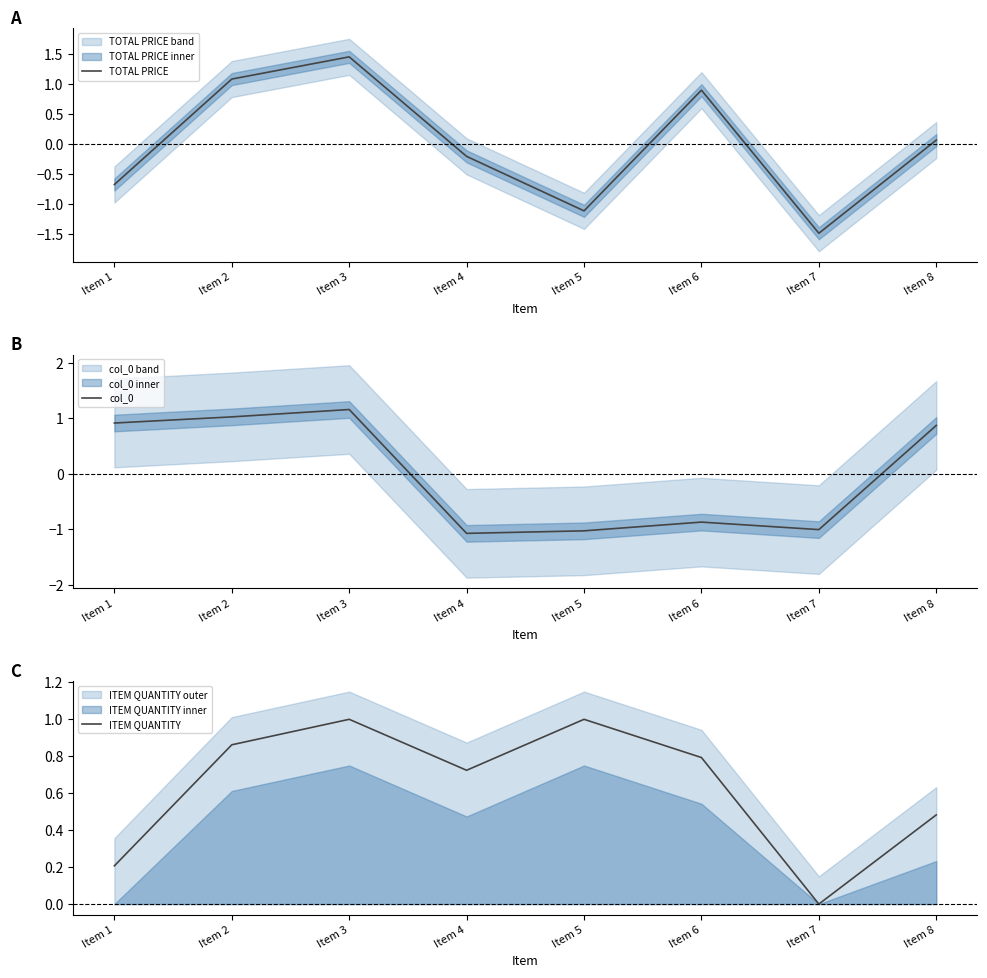

What is the value of the ITEM QUANTITY point at the 8th from the left?

0.5